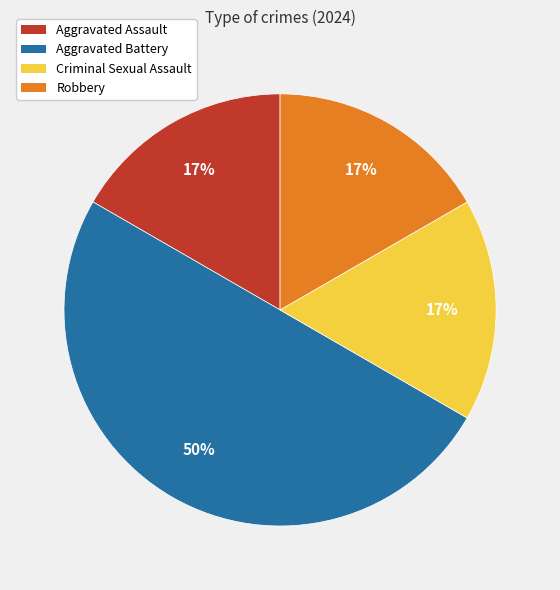

To the nearest percent, what portion does Criminal Sexual Assault represent?

17%